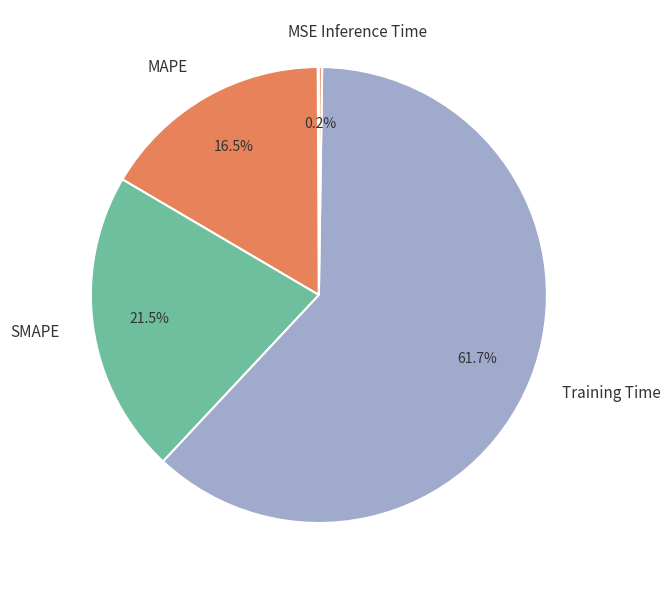

Between MAPE and Training Time, which is larger?

Training Time